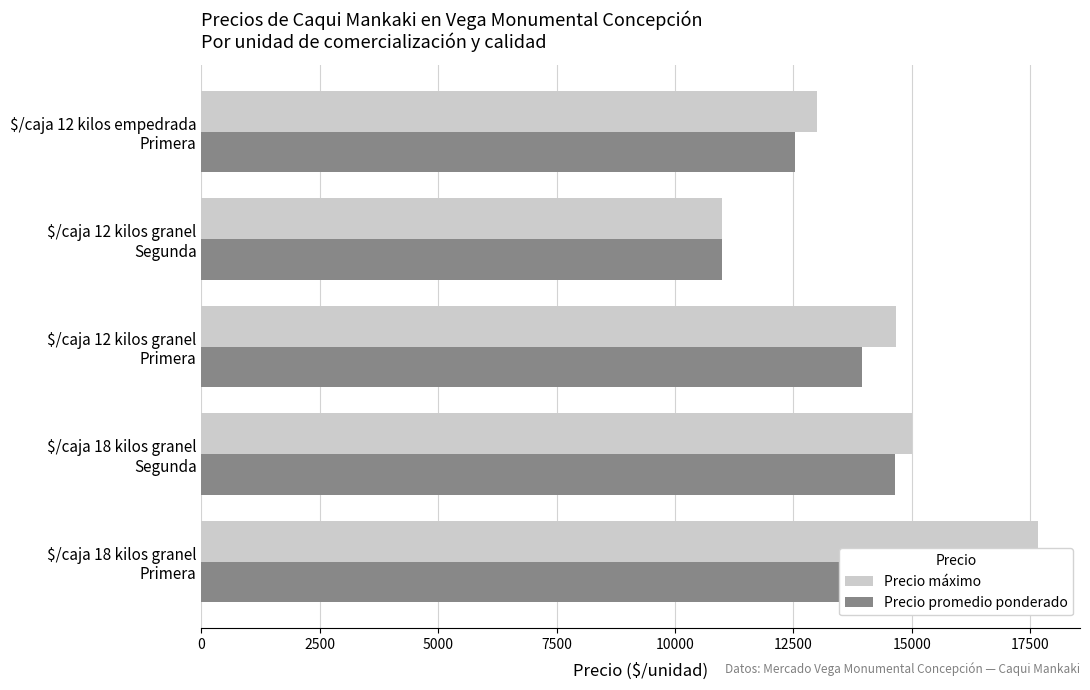

Which series changed the most between $/caja 18 kilos granel Primera and $/caja 12 kilos granel Primera?

Precio promedio ponderado